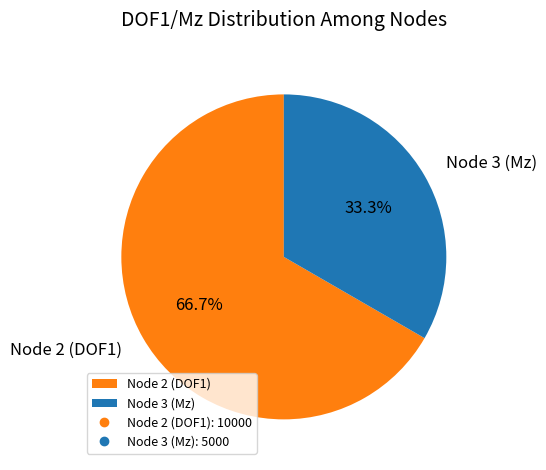

Between Node 2 (DOF1) and Node 3 (Mz), which is larger?

Node 2 (DOF1)